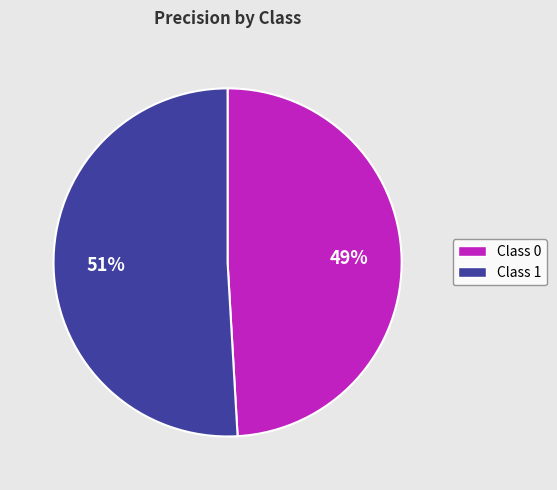

Rank the categories by value from highest to lowest.

Class 1, Class 0